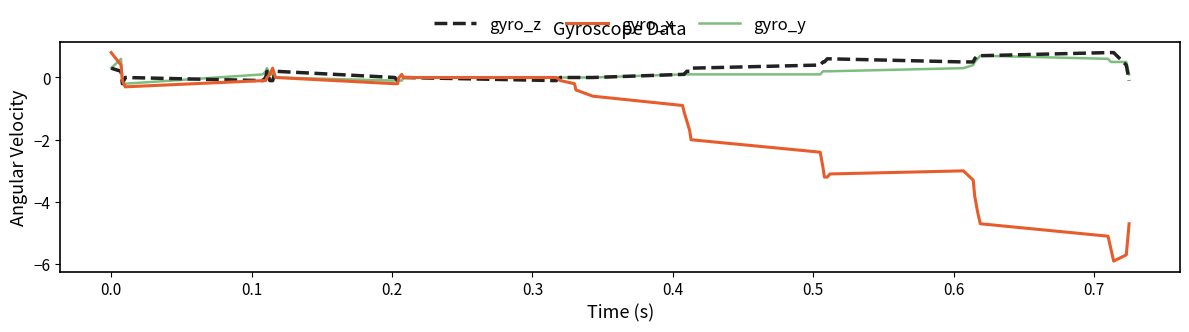

Which series has the widest spread of values?

gyro_x